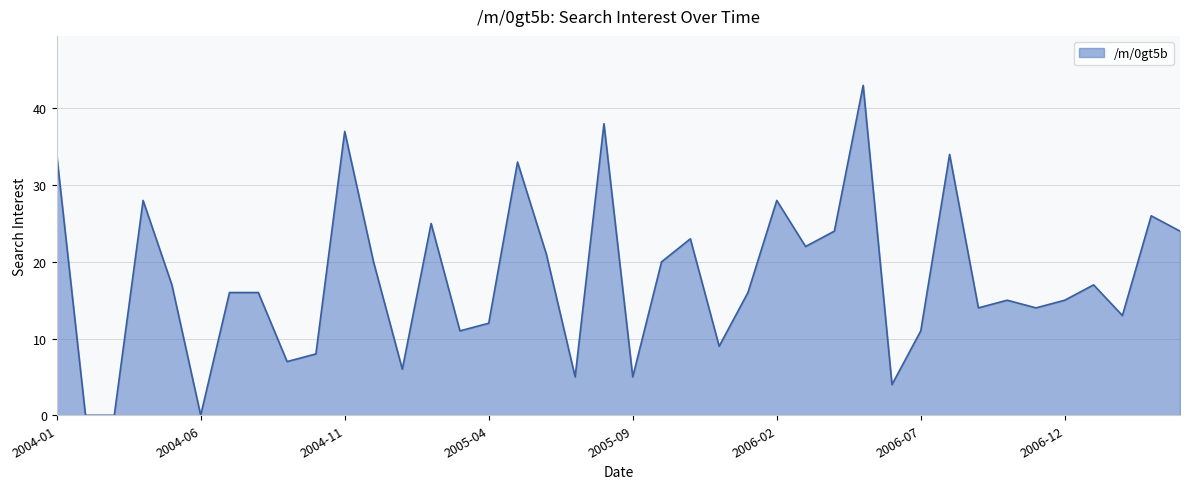

Reading left to right, transcribe all the data shown in this chart.

34	0	0	28	17	0	16	16	7	8	37	20	6	25	11	12	33	21	5	38	5	20	23	9	16	28	22	24	43	4	11	34	14	15	14	15	17	13	26	24